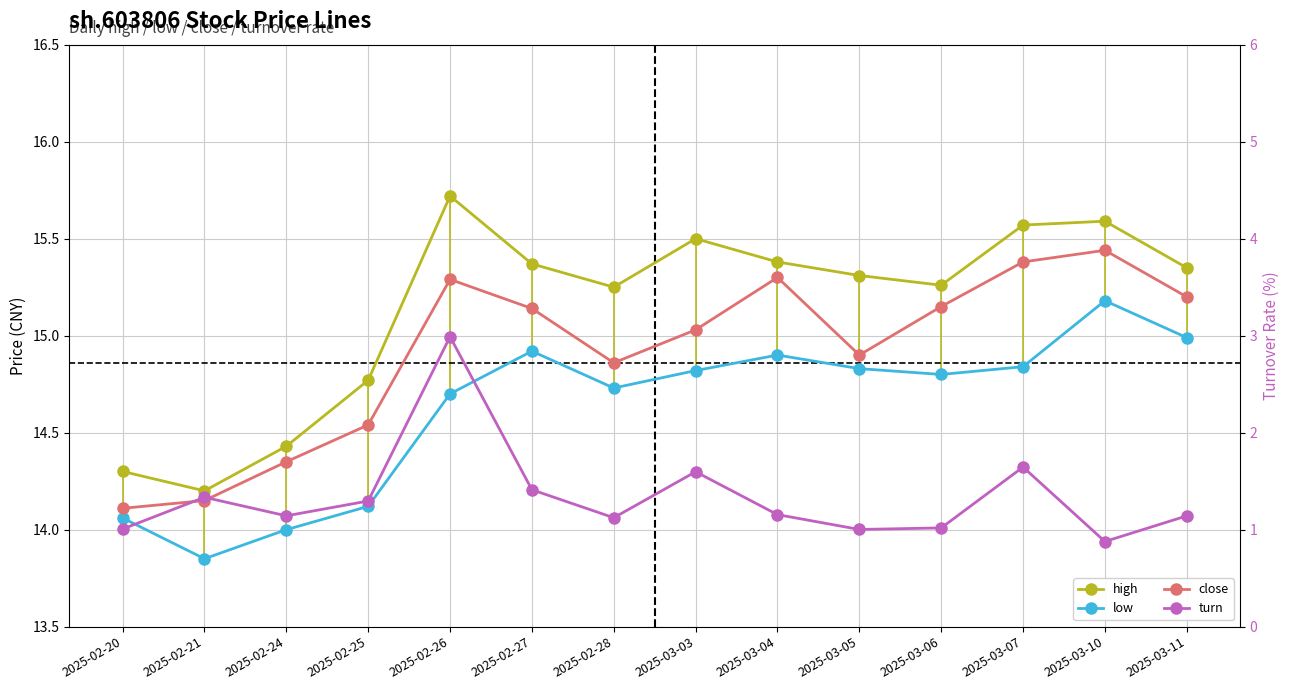

Where does the turn series first go above 1?

2025-02-20